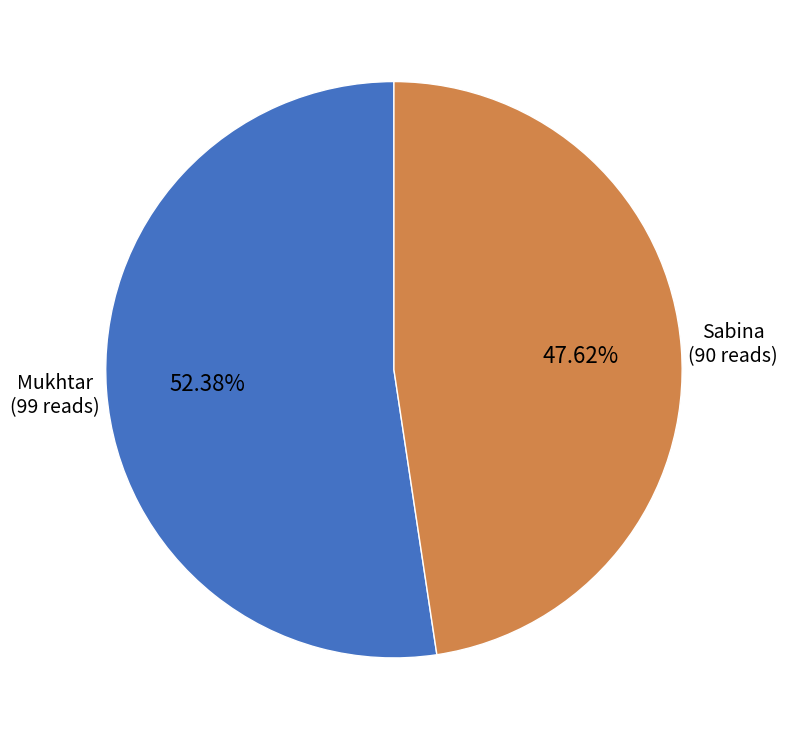

Is Mukhtar the majority of the pie?

Yes